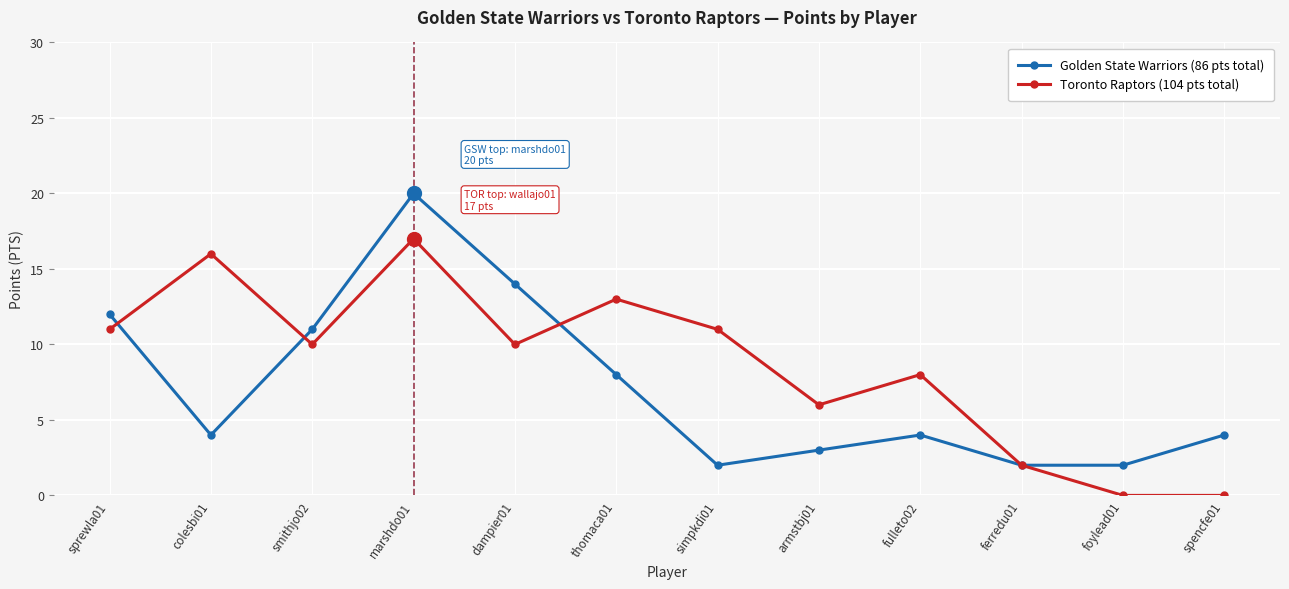

Where is Golden State Warriors (86 pts total) nearest to the value 11?

smithjo02